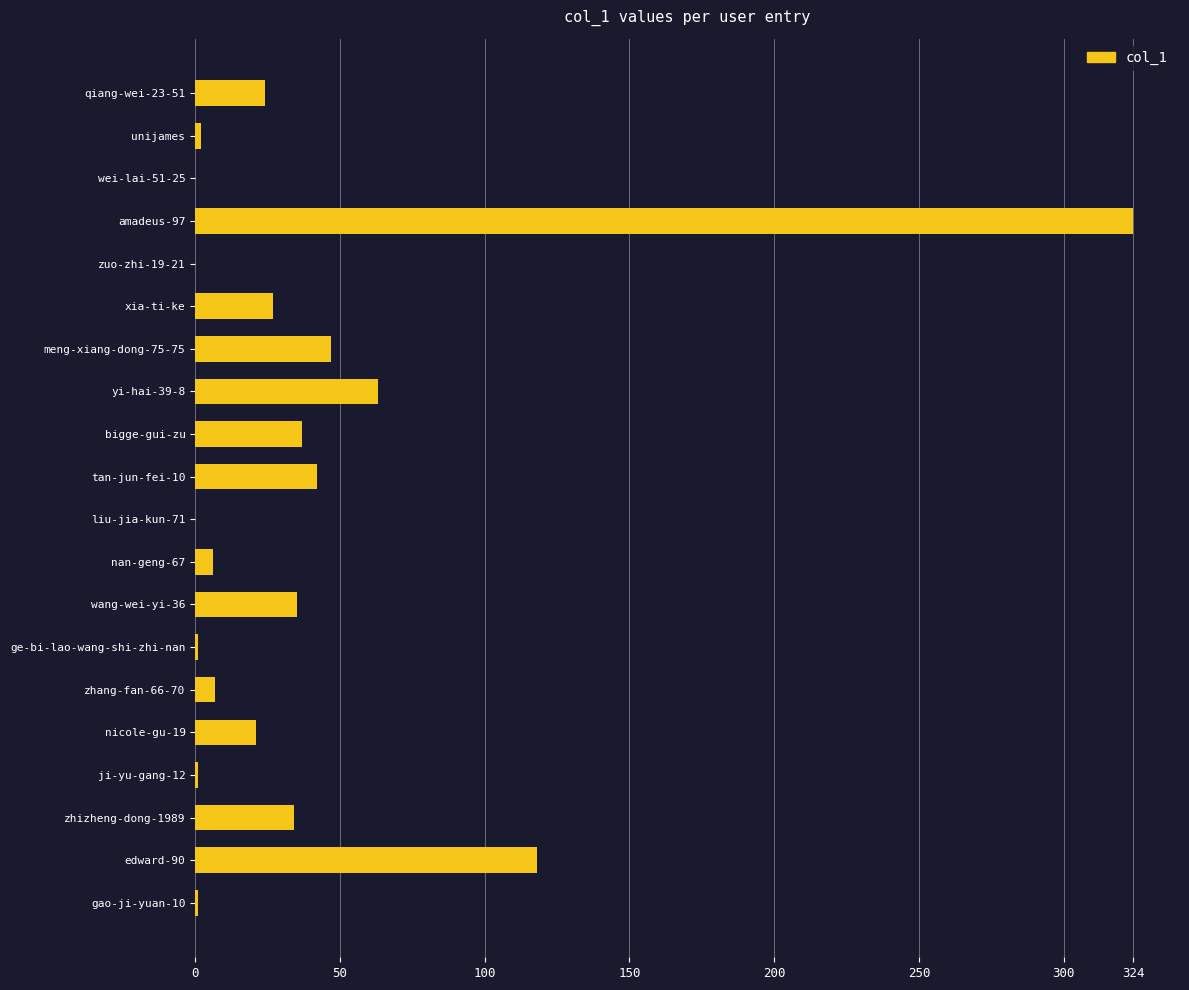

What is the sum of all values?

790